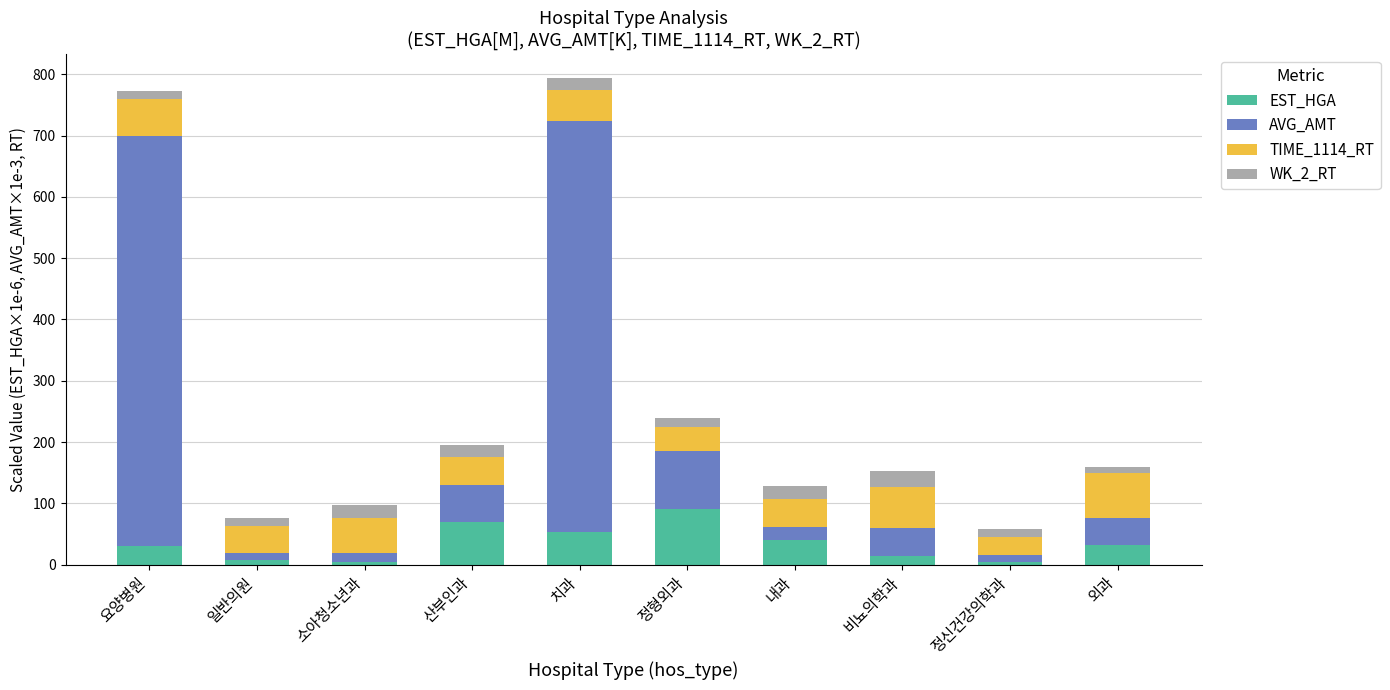

The EST_HGA series shows 39.9 at 내과. True or false?

True